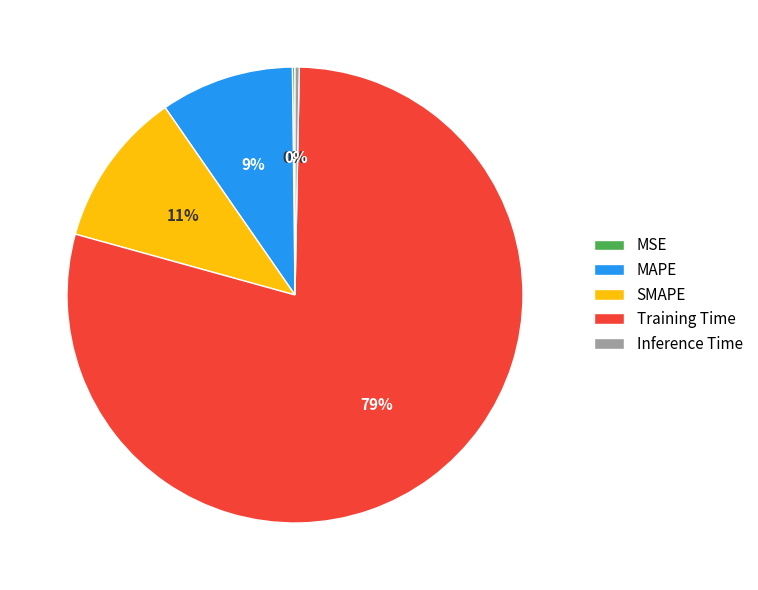

What is the largest slice in the pie chart?

Training Time